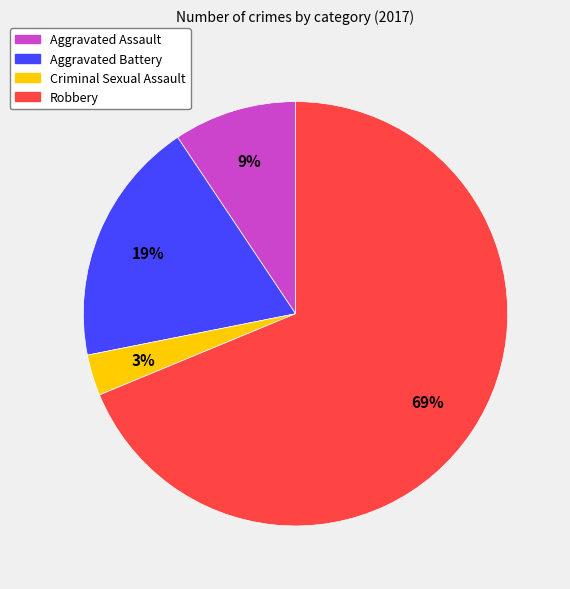

To the nearest percent, what portion does Aggravated Assault represent?

9%